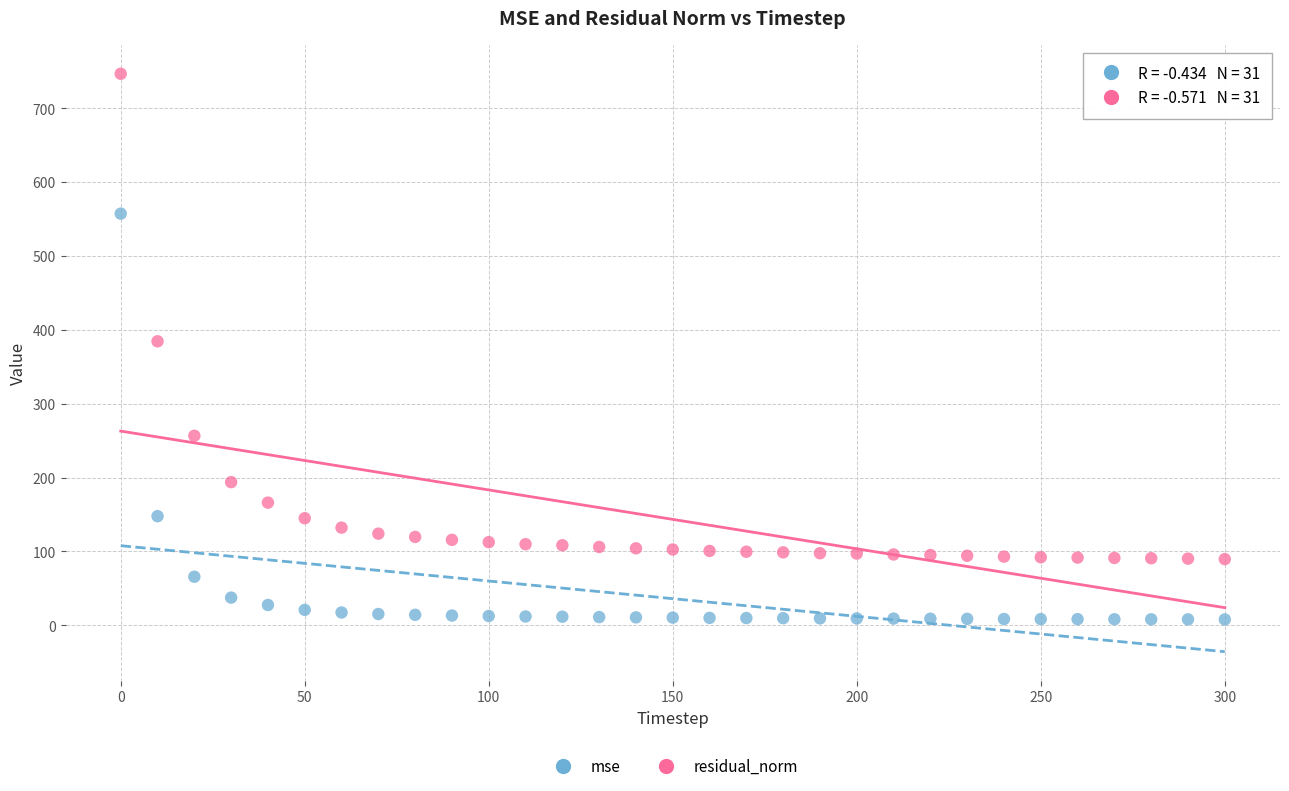

Which series has the largest Y range (max minus min)?

residual_norm